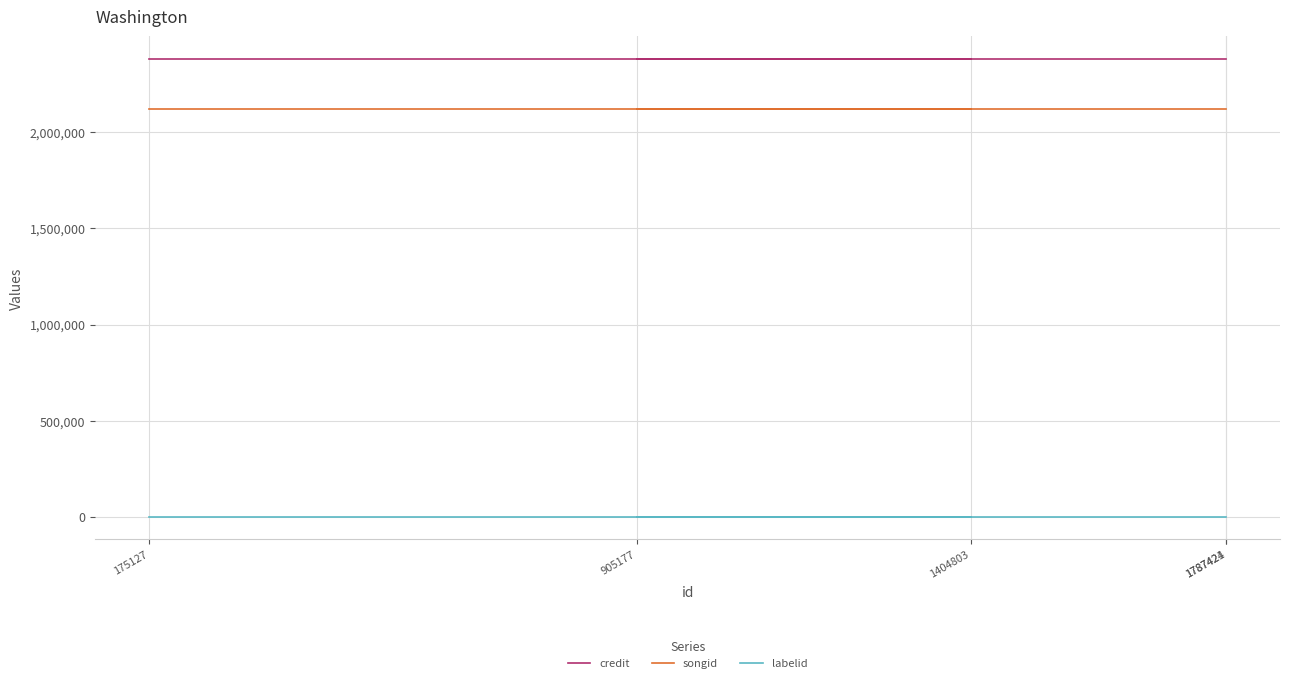

Reading left to right, list all the values displayed in this chart.

credit: 175127=2379314	1404803=2379314	905177=2379314	1787424=2379314	1787421=2379314
songid: 175127=2121125	1404803=2121125	905177=2121125	1787424=2121125	1787421=2121125
labelid: 175127=1556	1404803=1556	905177=1556	1787424=1556	1787421=1556